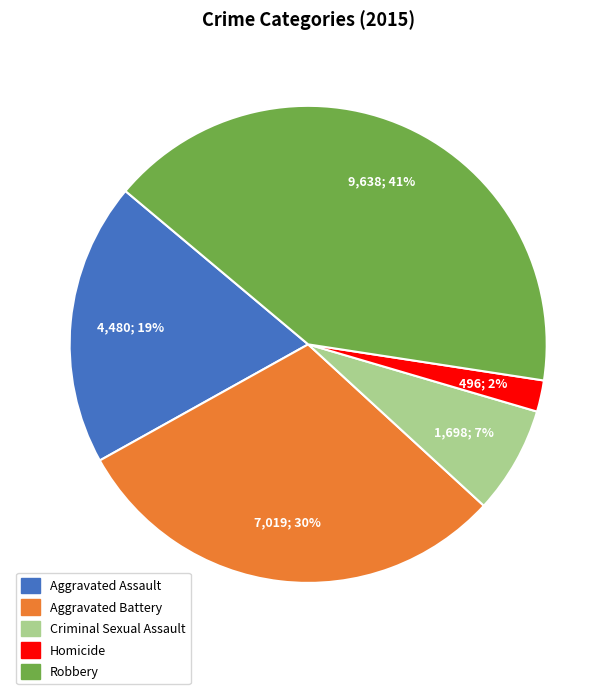

To the nearest percent, what is the average slice percentage?

20%